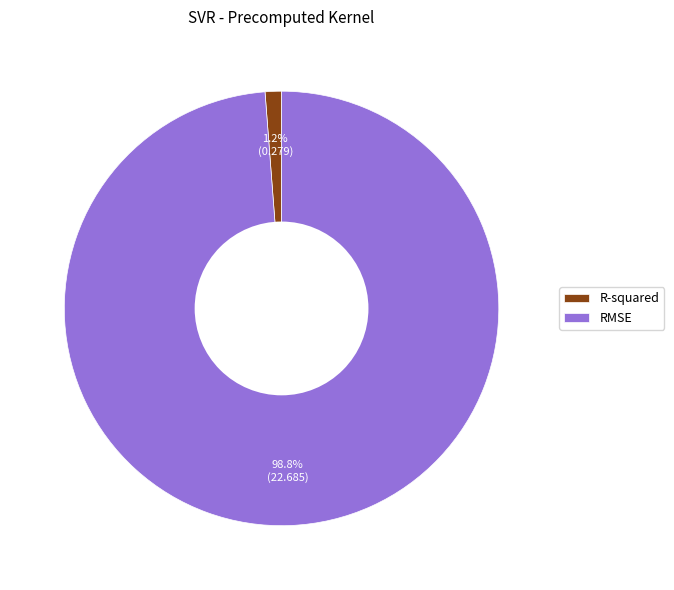

The RMSE slice represents 99% of the pie. True or false?

True